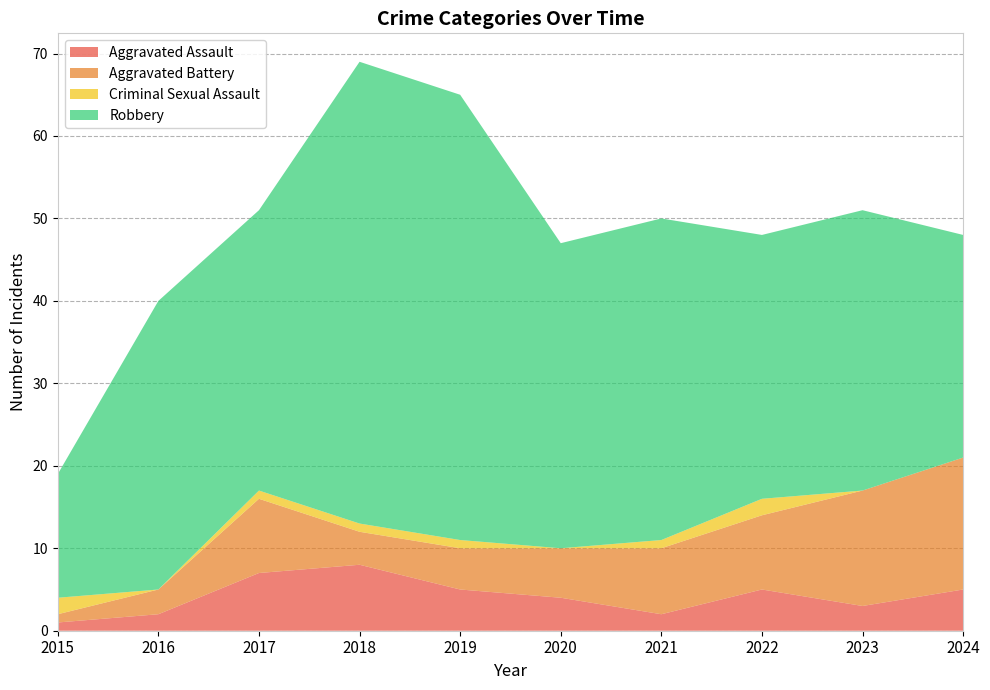

Reading right to left, transcribe all the data shown in this chart.

Aggravated Assault: 2024=5	2023=3	2022=5	2021=2	2020=4	2019=5	2018=8	2017=7	2016=2	2015=1
Aggravated Battery: 2024=16	2023=14	2022=9	2021=8	2020=6	2019=5	2018=4	2017=9	2016=3	2015=1
Criminal Sexual Assault: 2024=0	2023=0	2022=2	2021=1	2020=0	2019=1	2018=1	2017=1	2016=0	2015=2
Robbery: 2024=27	2023=34	2022=32	2021=39	2020=37	2019=54	2018=56	2017=34	2016=35	2015=15